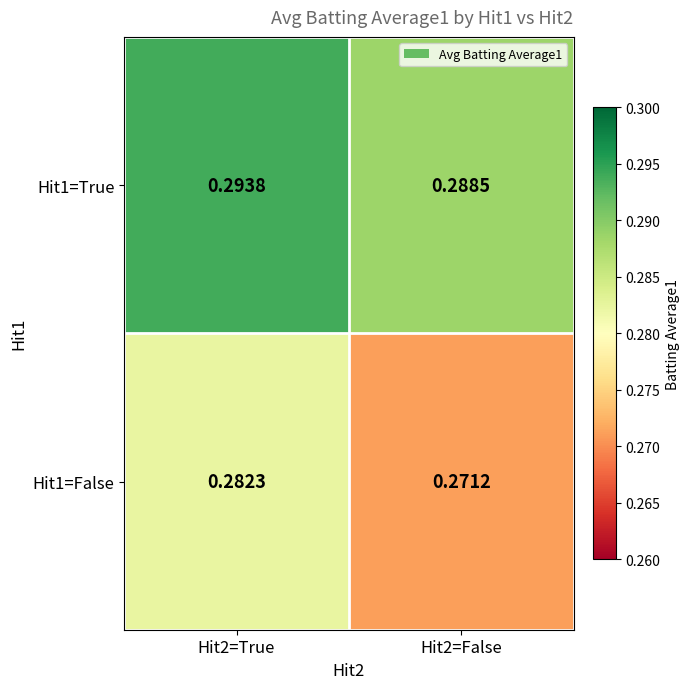

Is the value of Hit1=False at Hit2=True greater than the value of Hit1=True at Hit2=True?

No